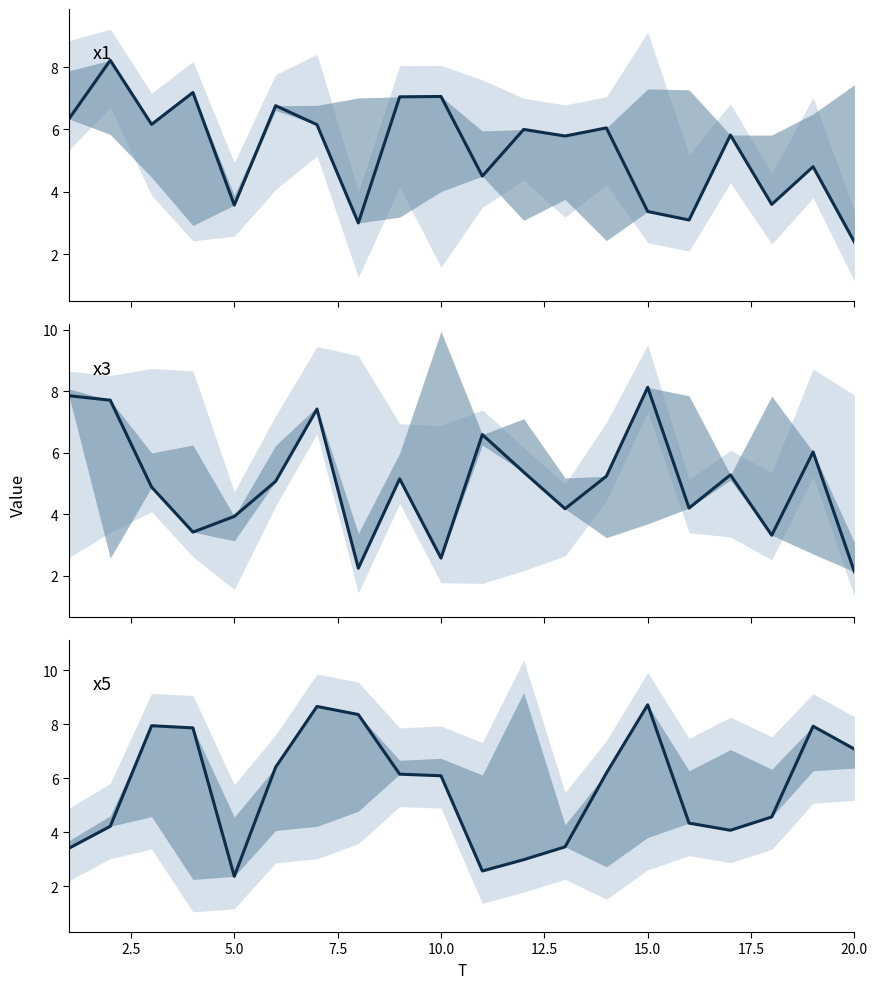

Reading left to right, list all the values displayed in this chart.

x1: 6.3	8.2	6.2	7.2	3.6	6.8	6.2	3.0	7.0	7.1	4.5	6.0	5.8	6.1	3.4	3.1	5.8	3.6	4.8	2.4
x3: 7.9	7.7	4.9	3.4	3.9	5.1	7.4	2.3	5.2	2.6	6.6	5.4	4.2	5.2	8.1	4.2	5.3	3.3	6.0	2.1
x5: 3.4	4.2	7.9	7.9	2.4	6.4	8.7	8.4	6.1	6.1	2.6	3.0	3.5	6.2	8.7	4.3	4.1	4.6	7.9	7.1